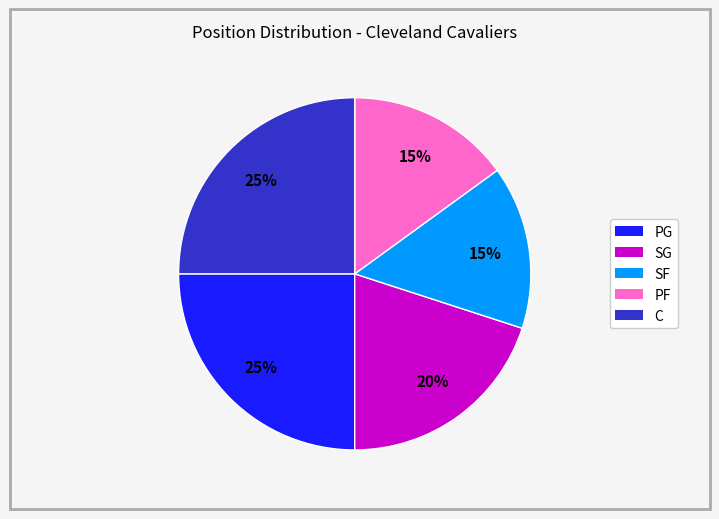

How many segments does this pie chart have?

5